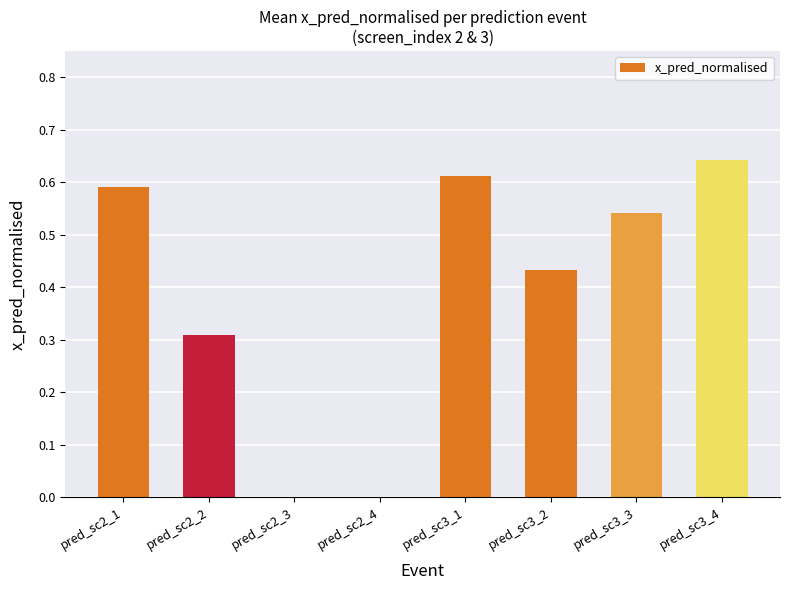

Between pred_sc2_4 and pred_sc3_2, which is larger?

pred_sc3_2